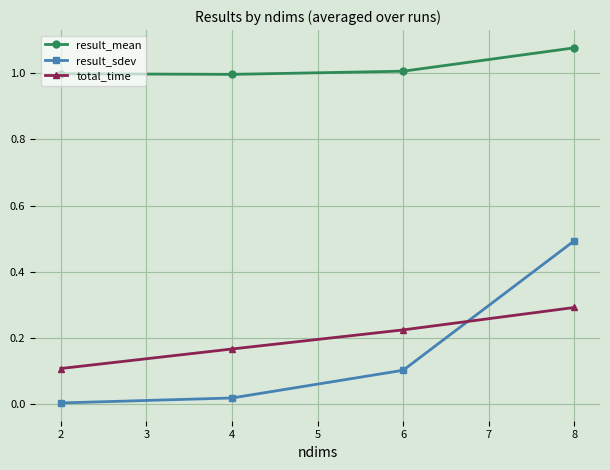

Which series has the widest spread of values?

result_sdev